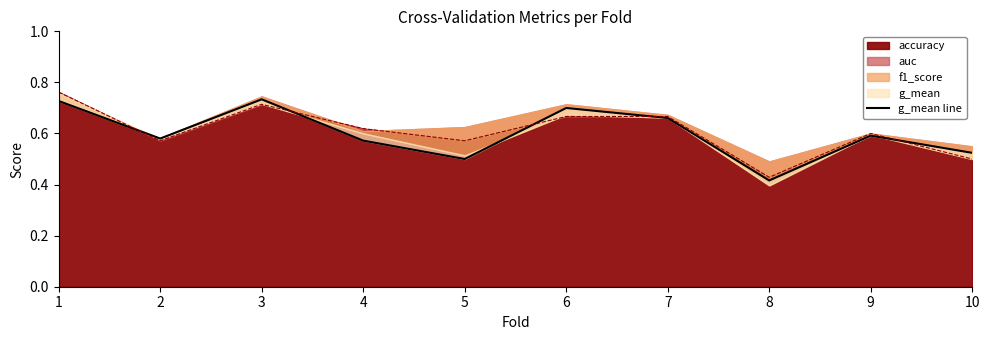

How many points are lower than both their immediate neighbors (excluding endpoints)?

3